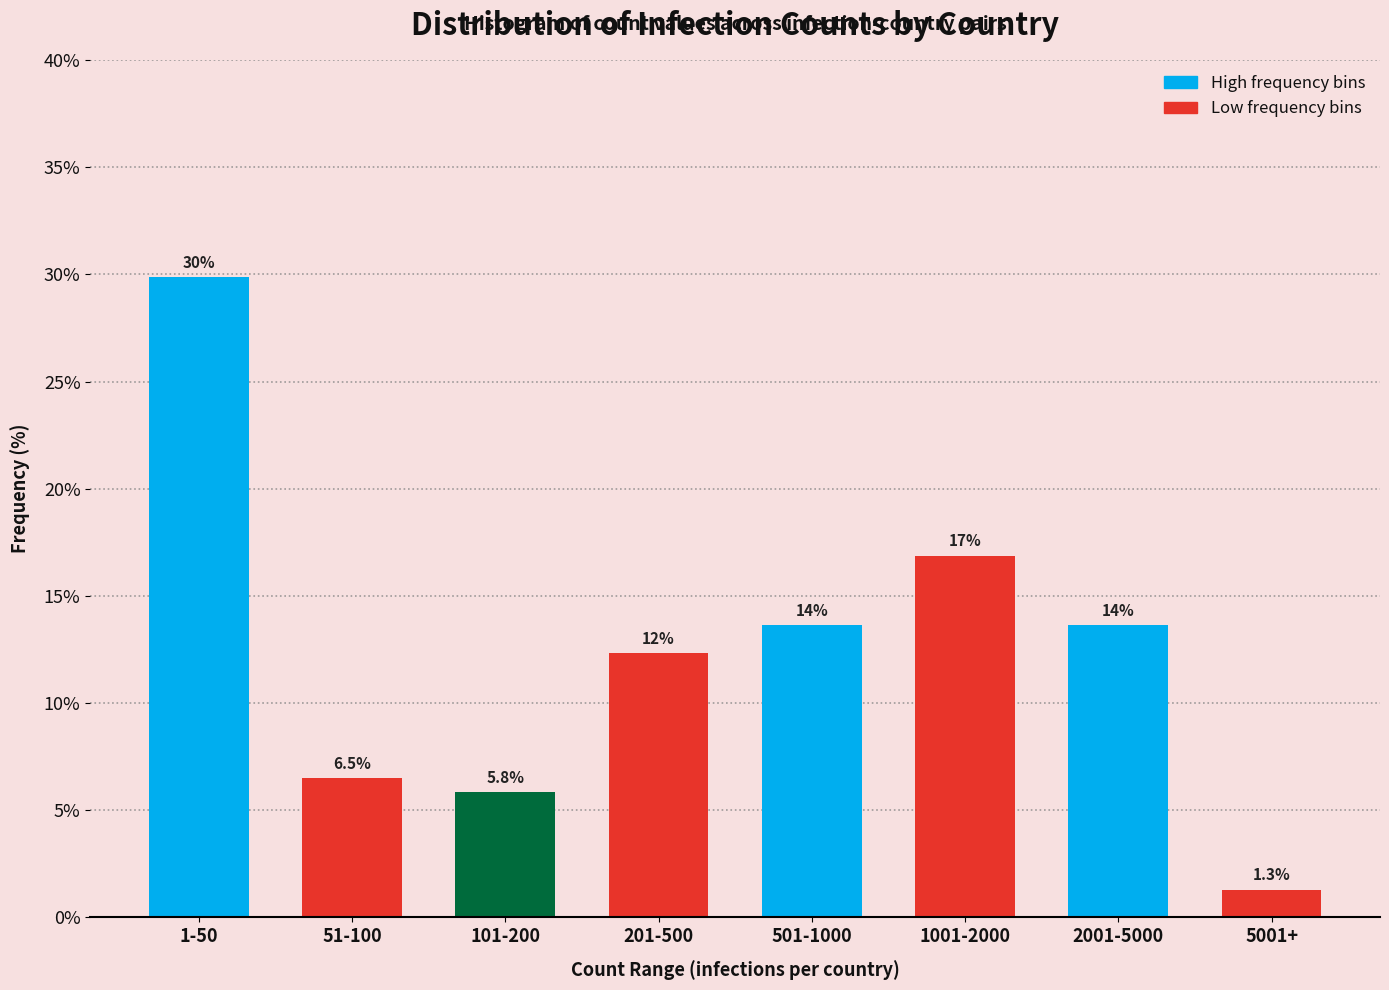

Reading left to right, extract all data points from this chart.

29.9	6.5	5.8	12.3	13.6	16.9	13.6	1.3